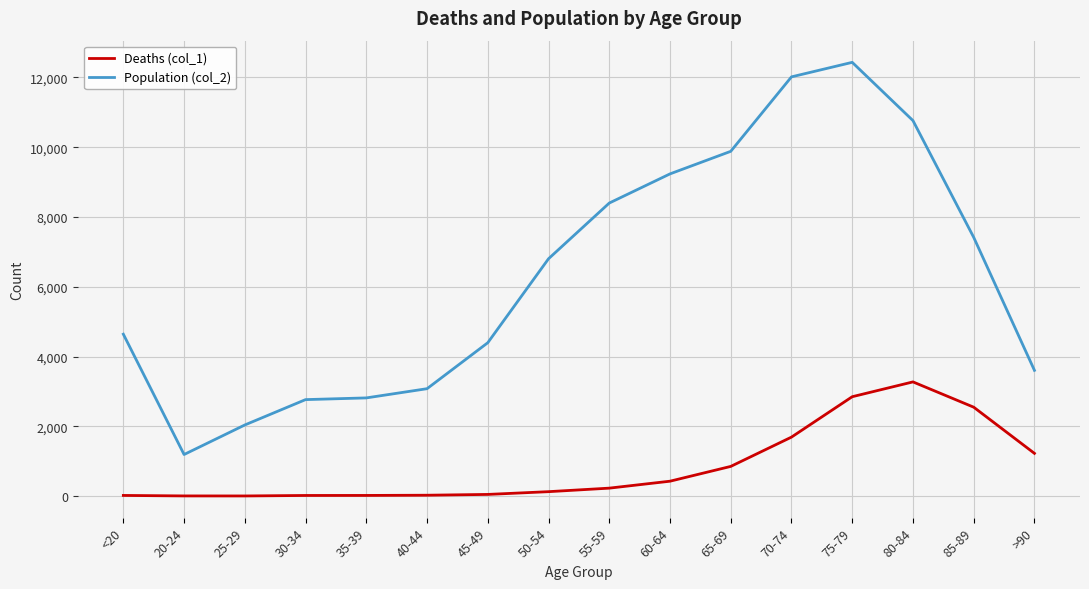

The Population (col_2) series shows 2765 at 30-34. True or false?

True